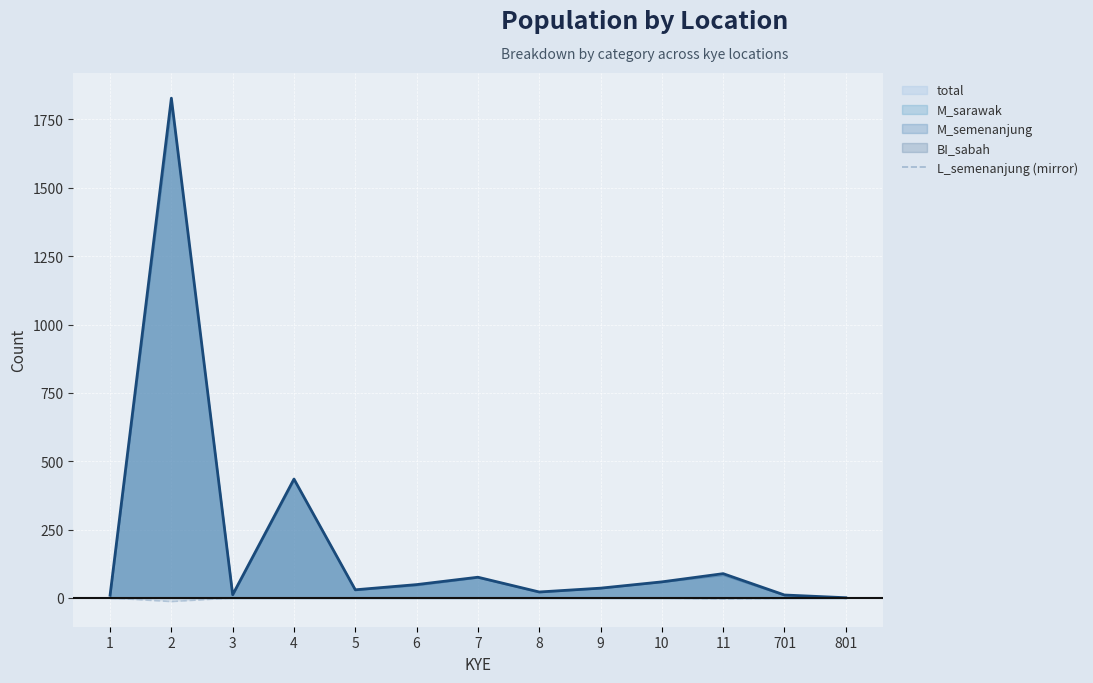

How many data points in M_sarawak are less than 36?

6